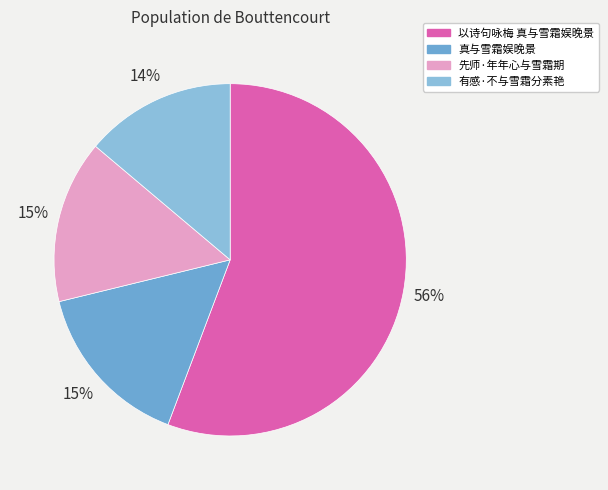

What percentage is the 有感·不与雪霜分素艳 slice, to the nearest percent?

14%